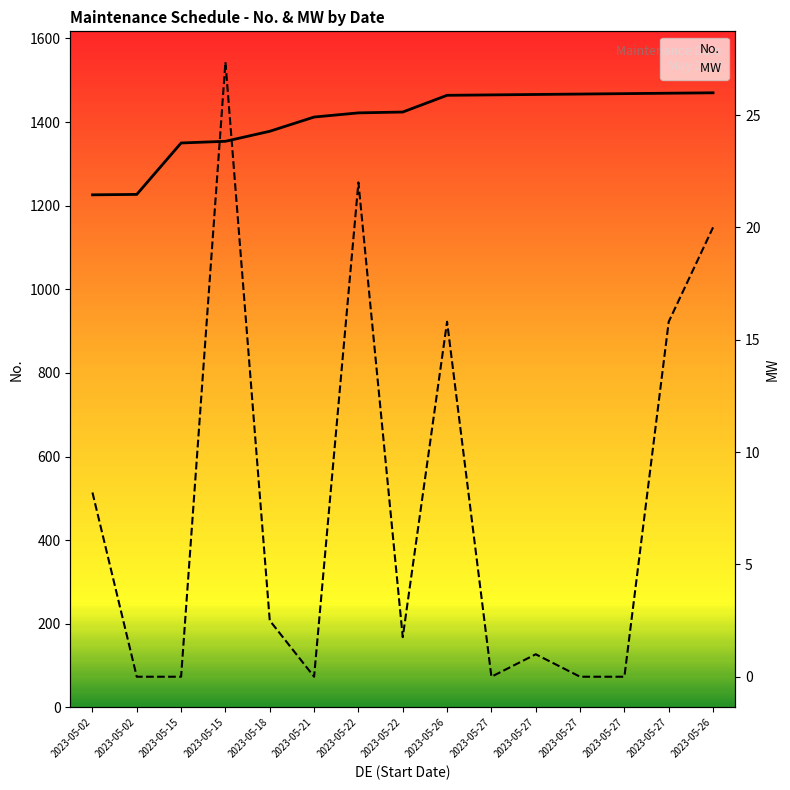

Reading left to right, list all the values displayed in this chart.

No.: 2023-05-02=1226.0	2023-05-02=1227.0	2023-05-15=1350.0	2023-05-15=1354.0	2023-05-18=1378.0	2023-05-21=1412.0	2023-05-22=1422.0	2023-05-22=1424.0	2023-05-26=1464.0	2023-05-27=1465.0	2023-05-27=1466.0	2023-05-27=1467.0	2023-05-27=1468.0	2023-05-27=1469.0	2023-05-26=1470.0
MW : 2023-05-02=8.2	2023-05-02=0.0	2023-05-15=0.0	2023-05-15=27.4	2023-05-18=2.5	2023-05-21=0.0	2023-05-22=22.0	2023-05-22=1.8	2023-05-26=15.8	2023-05-27=0.0	2023-05-27=1.0	2023-05-27=0.0	2023-05-27=0.0	2023-05-27=15.8	2023-05-26=20.0